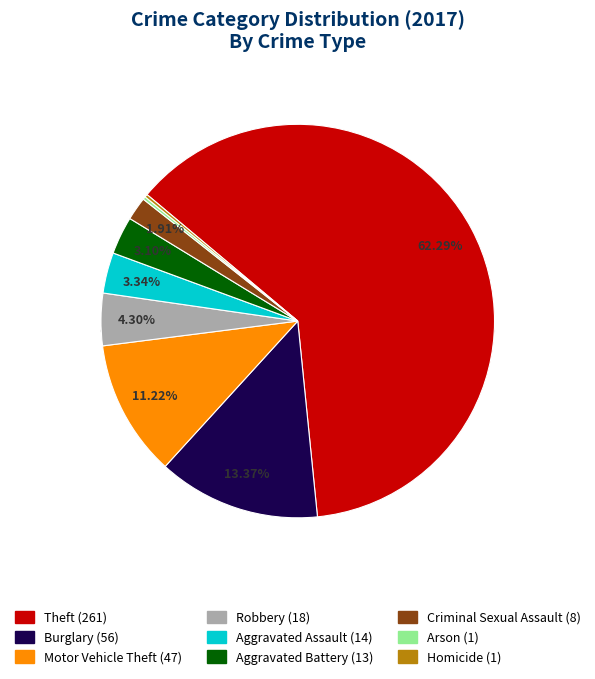

Does any single category account for the majority?

Yes